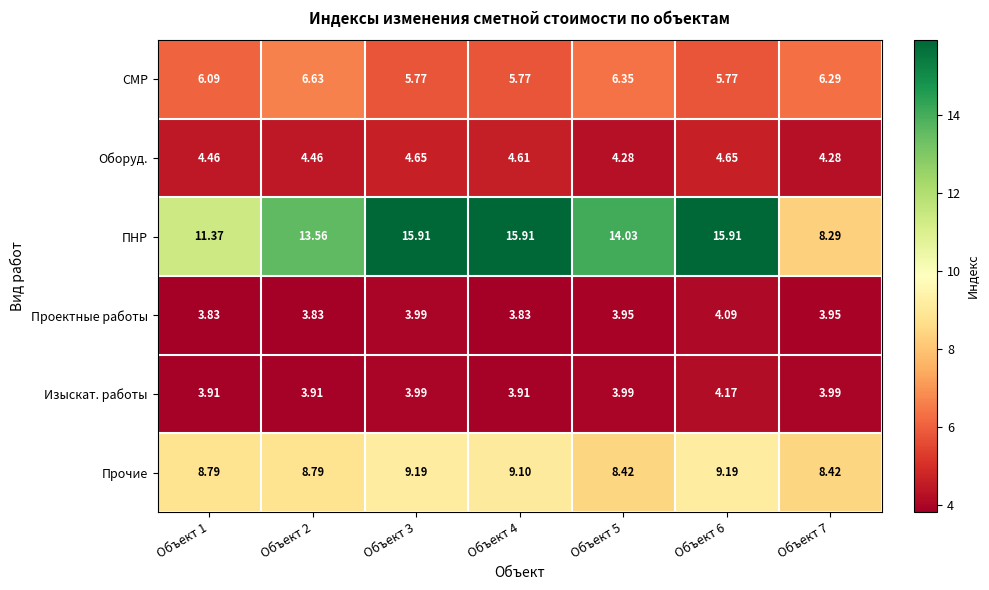

At Объект 4, list the series in order from smallest to largest.

Проектные работы, Изыскат. работы, Оборуд., СМР, Прочие, ПНР